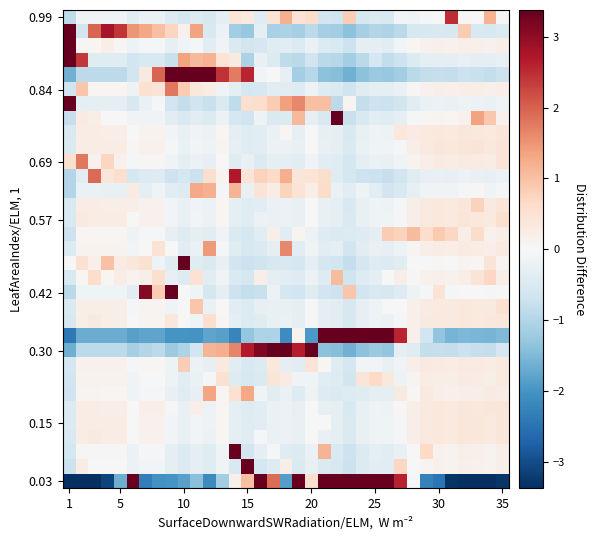

At which category is the sum across all series the highest?

21